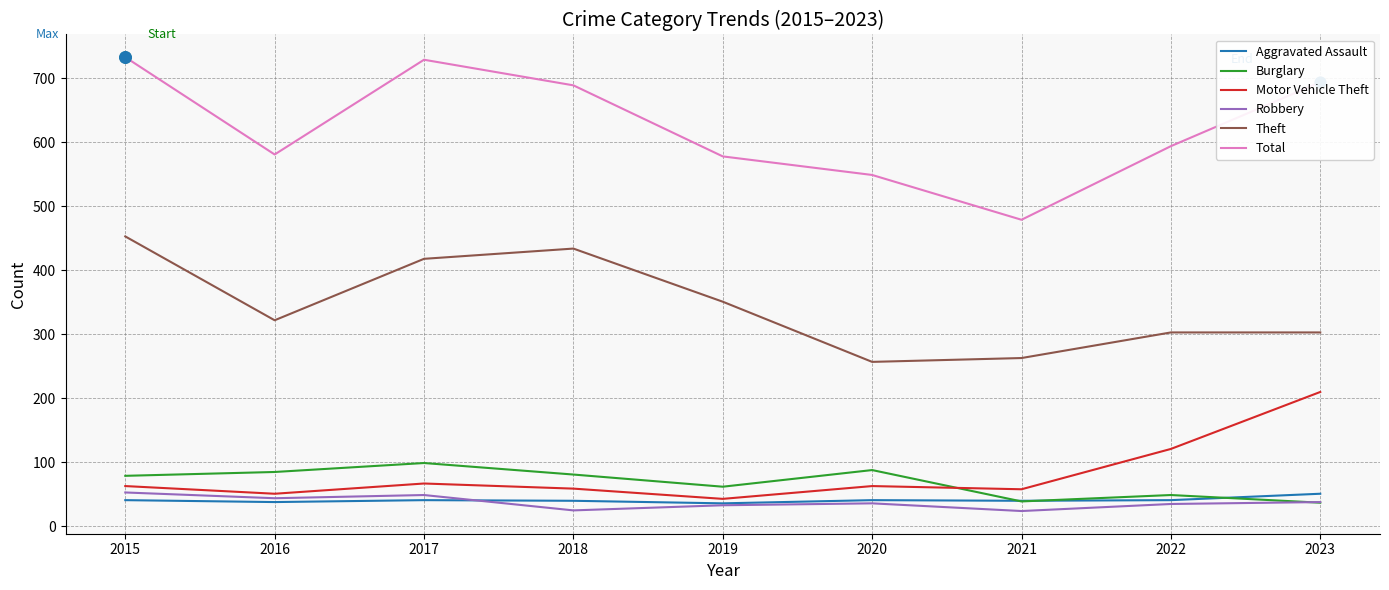

What is the total value across all series at 2022?

1143